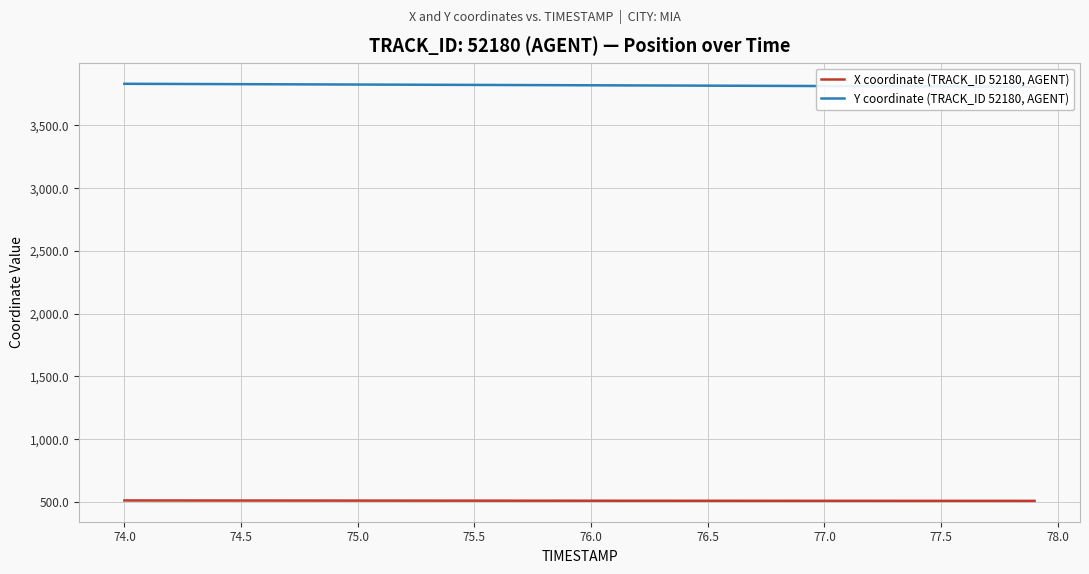

What is the average value of the Y coordinate (TRACK_ID 52180, AGENT) series?

3820.0